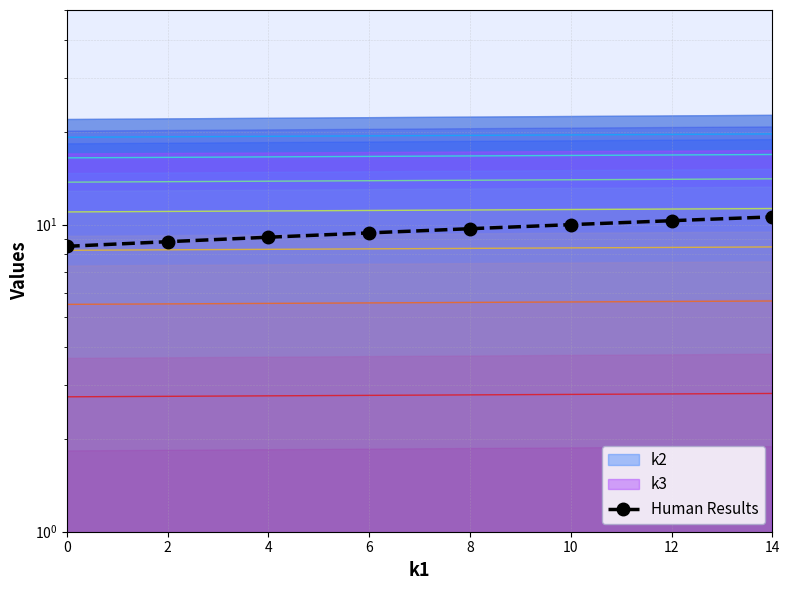

Which has a higher value, 10 or 12?

12